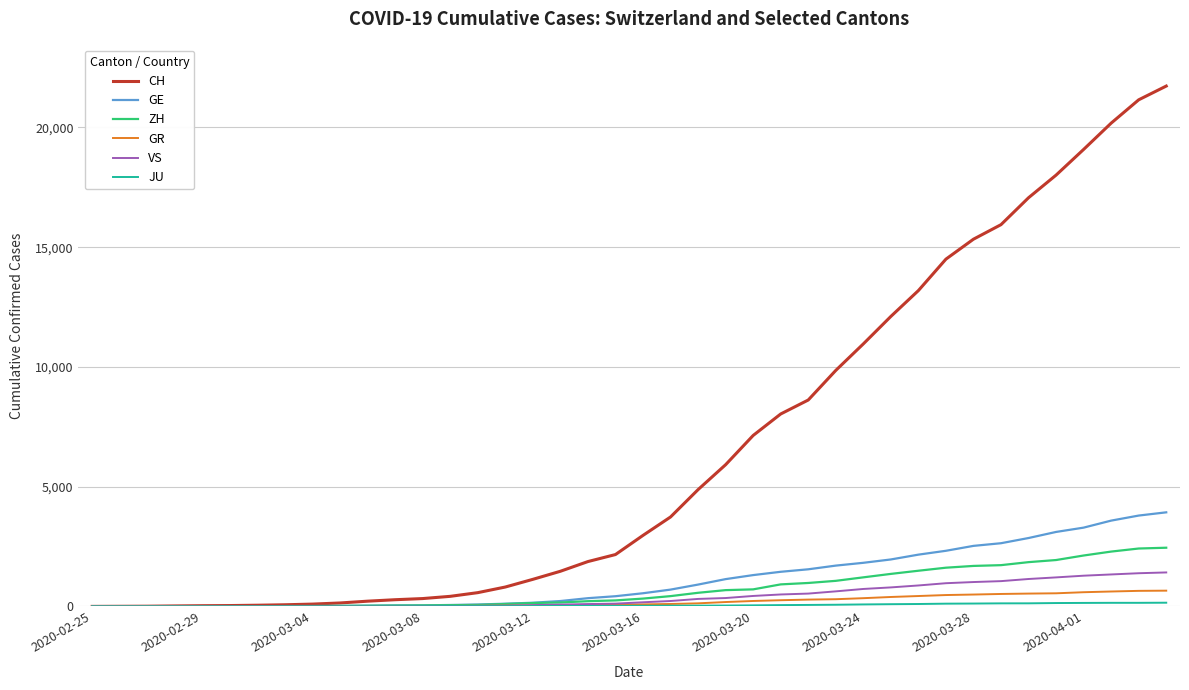

Which series has the largest total across all categories?

CH